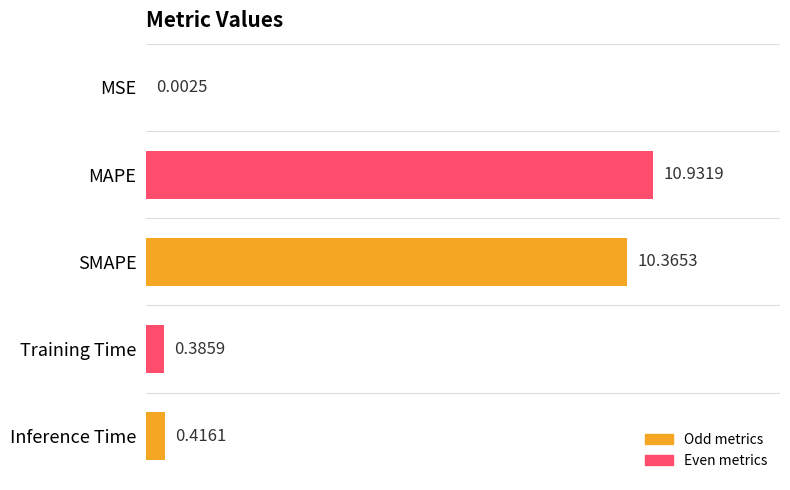

At which label is the value closest to 5?

Inference Time